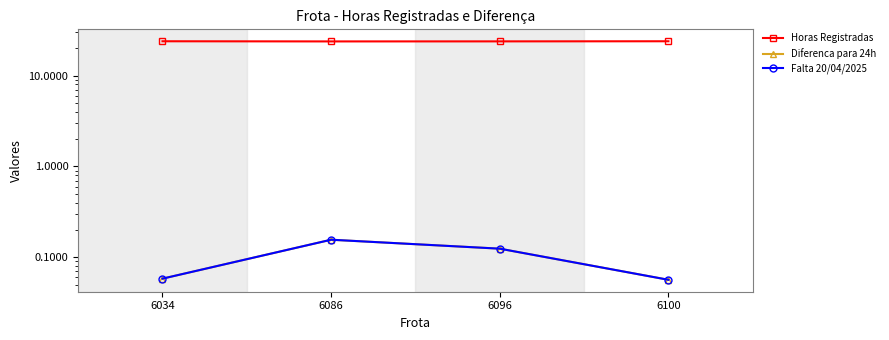

The value of Horas Registradas at 6086 is 10.4. True or false?

False